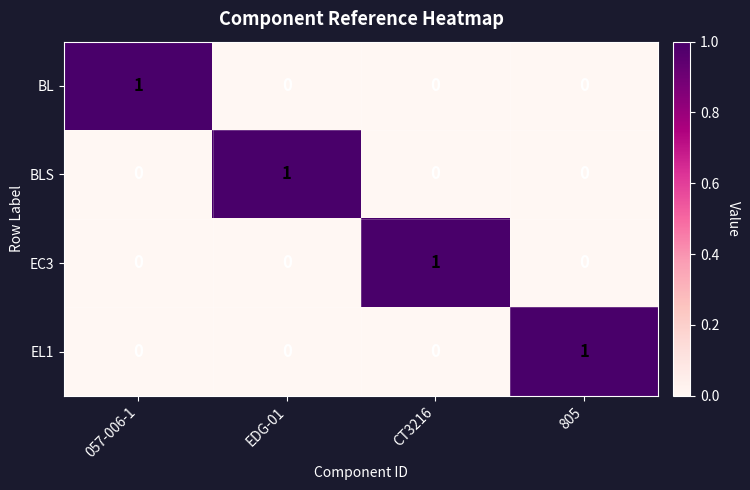

Count the EC3 values in the range 0 to 1.

4